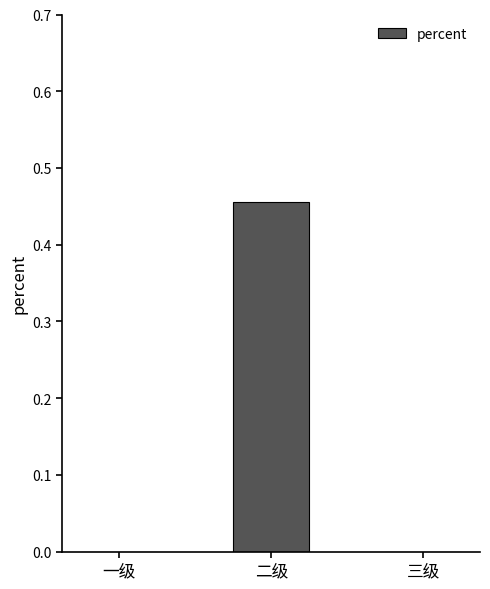

True or false: the data shows 0.0 at 三级.

True